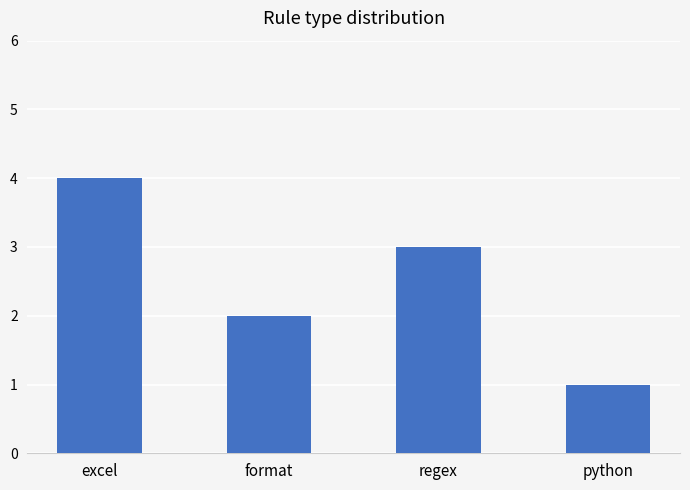

Count the values in the range 2 to 4.

3